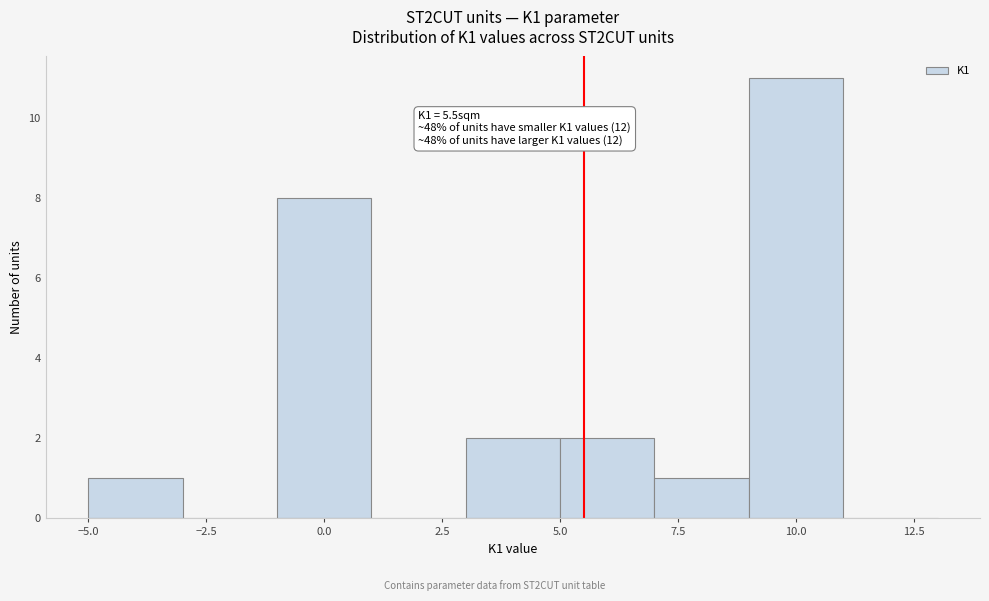

Which range on the x-axis has the tallest bar?

9 to 11